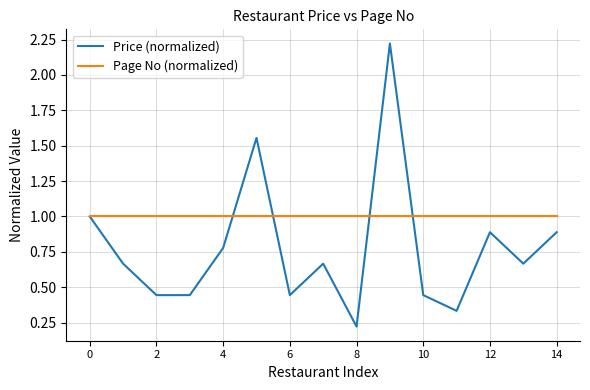

Which series has the largest range (max minus min)?

Price (normalized)